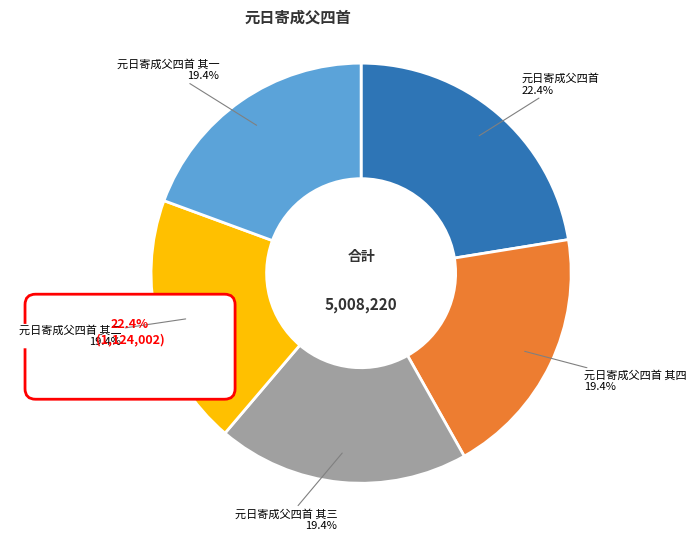

Is the sum of 元日寄成父四首 其二 and 元日寄成父四首 其三 greater than half?

No